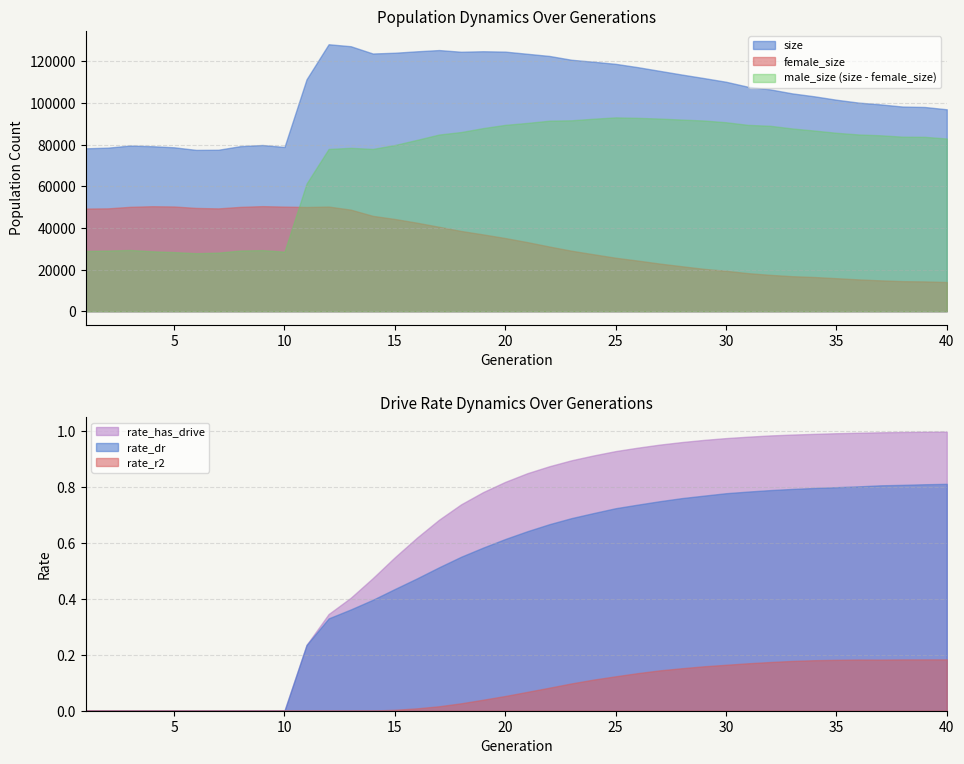

What is the maximum value for size?

128218